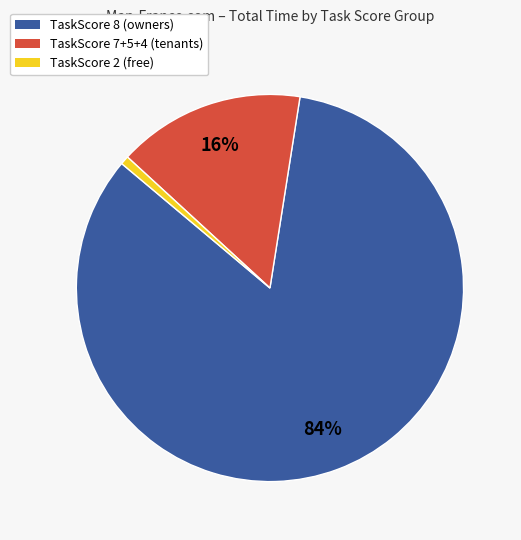

The TaskScore 7+5+4 (tenants) slice represents 8% of the pie. True or false?

False